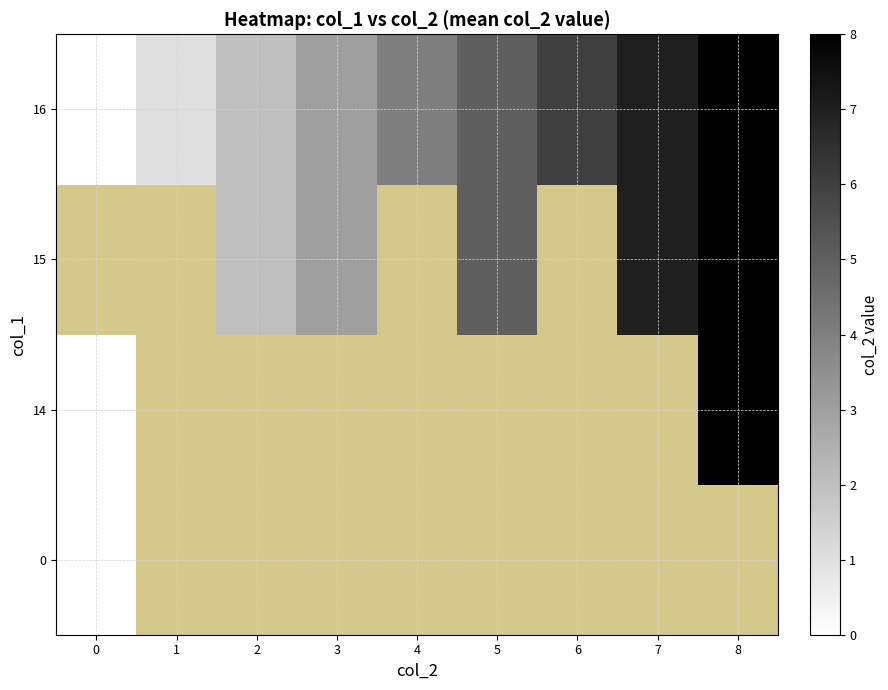

Where does the 16 series first go above 4?

5